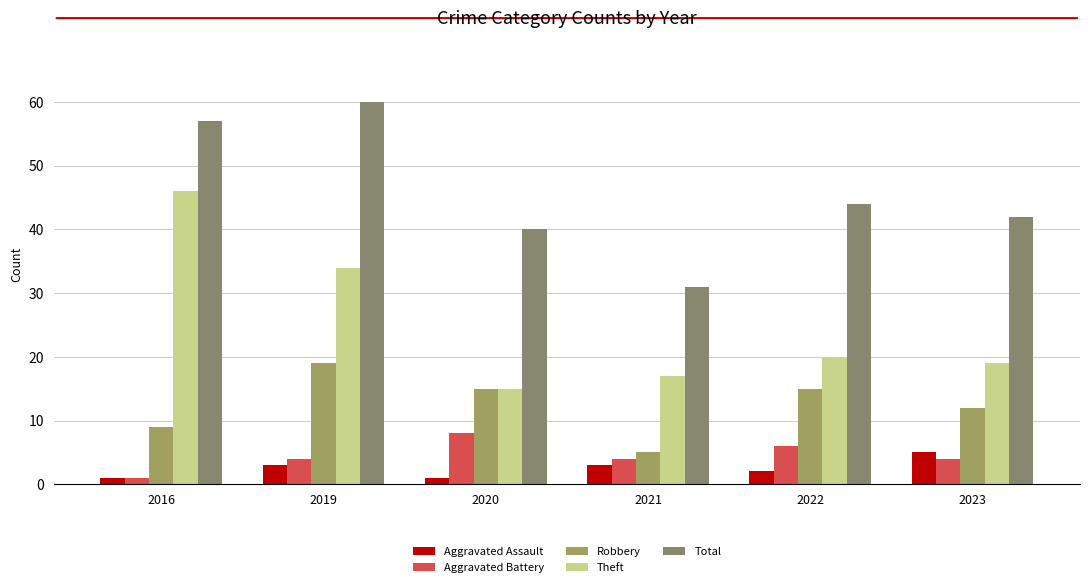

At how many categories does at least one series exceed 38?

5